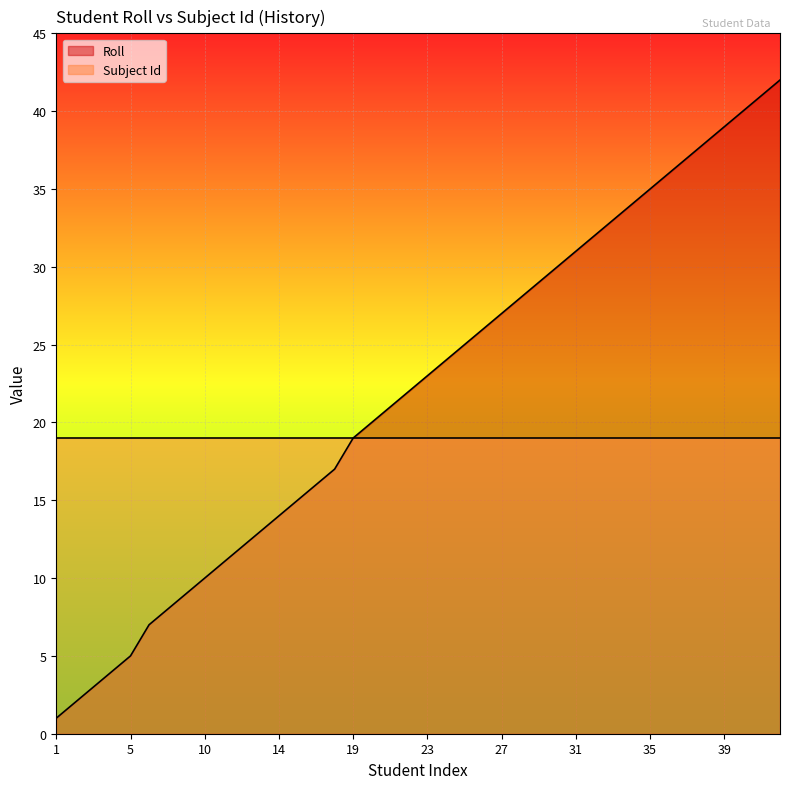

Rank the categories by value from highest to lowest.

42, 41, 40, 39, 38, 37, 36, 35, 34, 33, 32, 31, 30, 29, 28, 27, 26, 25, 24, 23, 22, 21, 20, 19, 17, 16, 15, 14, 13, 12, 11, 10, 9, 8, 7, 5, 4, 3, 2, 1